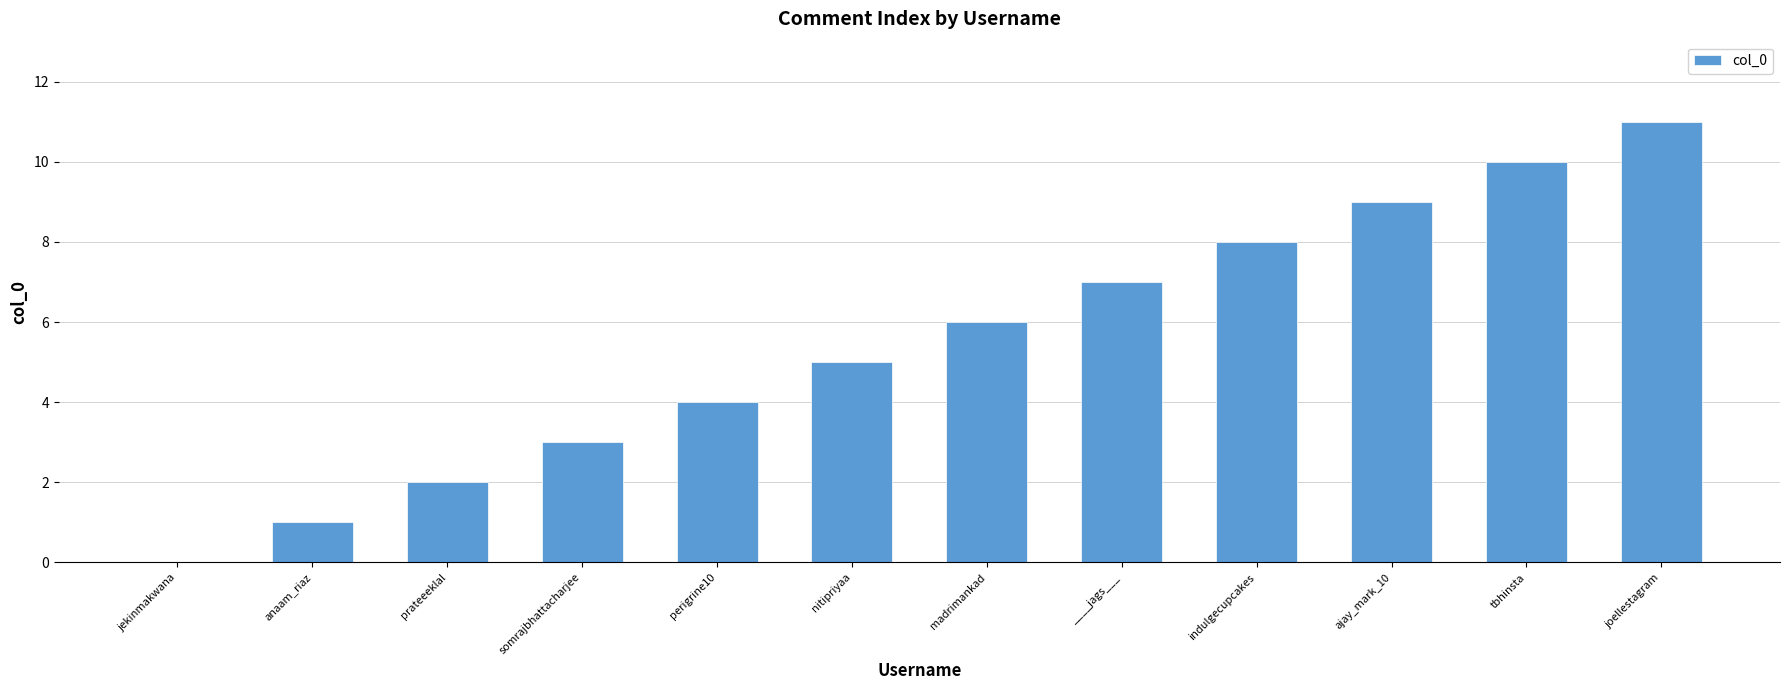

What value does the data have at indulgecupcakes?

8